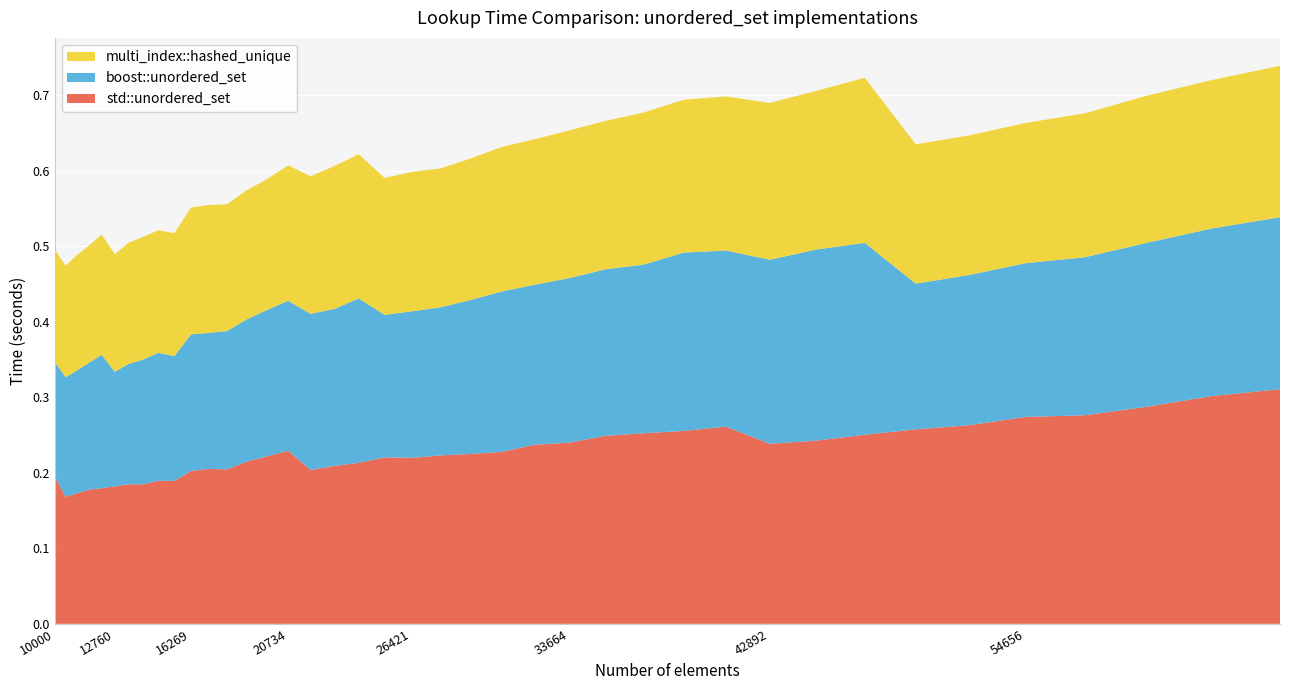

Reading left to right, list all the values displayed in this chart.

std::unordered_set: 0.2	0.2	0.2	0.2	0.2	0.2	0.2	0.2	0.2	0.2	0.2	0.2	0.2	0.2	0.2	0.2	0.2	0.2	0.2	0.2	0.2	0.2	0.2	0.2	0.2	0.2	0.2	0.3	0.3	0.3	0.2	0.2	0.3	0.3	0.3	0.3	0.3	0.3	0.3	0.3
boost::unordered_set: 0.2	0.2	0.2	0.2	0.2	0.2	0.2	0.2	0.2	0.2	0.2	0.2	0.2	0.2	0.2	0.2	0.2	0.2	0.2	0.2	0.2	0.2	0.2	0.2	0.2	0.2	0.2	0.2	0.2	0.2	0.2	0.3	0.3	0.2	0.2	0.2	0.2	0.2	0.2	0.2
multi_index::hashed_unique: 0.1	0.1	0.2	0.2	0.2	0.2	0.2	0.2	0.2	0.2	0.2	0.2	0.2	0.2	0.2	0.2	0.2	0.2	0.2	0.2	0.2	0.2	0.2	0.2	0.2	0.2	0.2	0.2	0.2	0.2	0.2	0.2	0.2	0.2	0.2	0.2	0.2	0.2	0.2	0.2